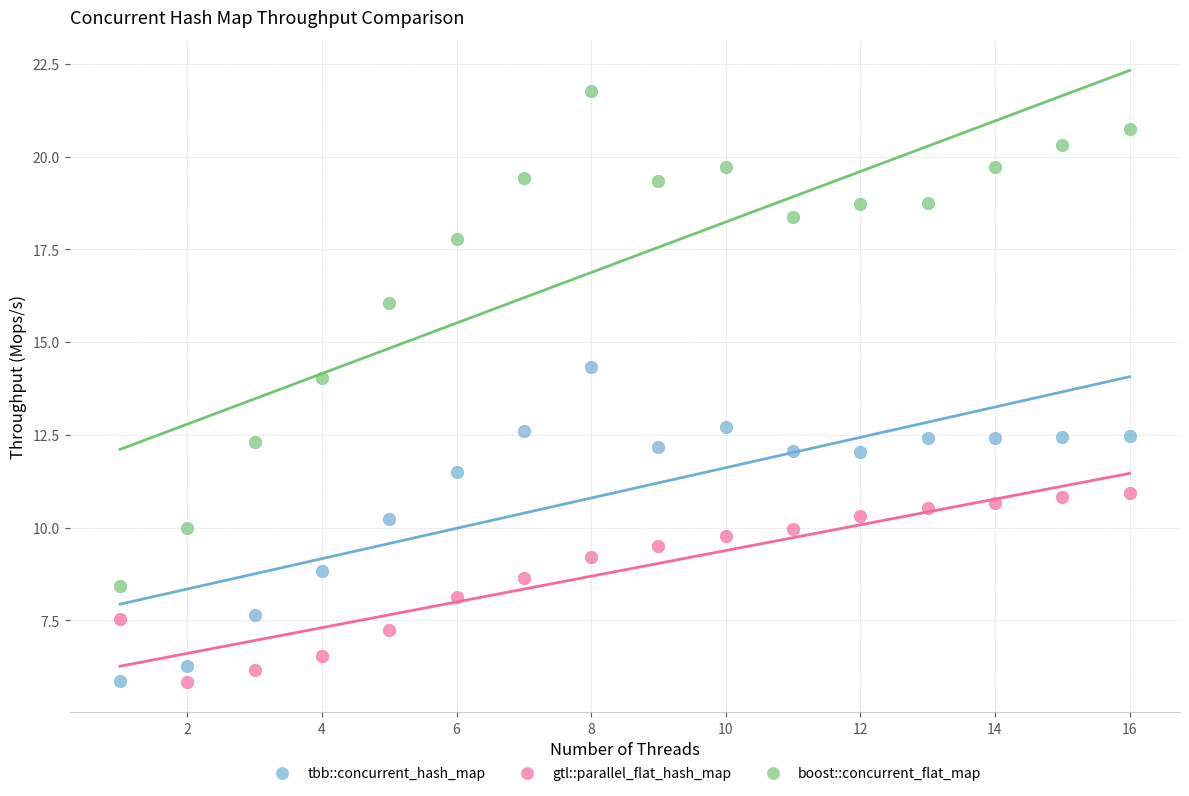

Which series has the widest spread of Y values?

boost::concurrent_flat_map